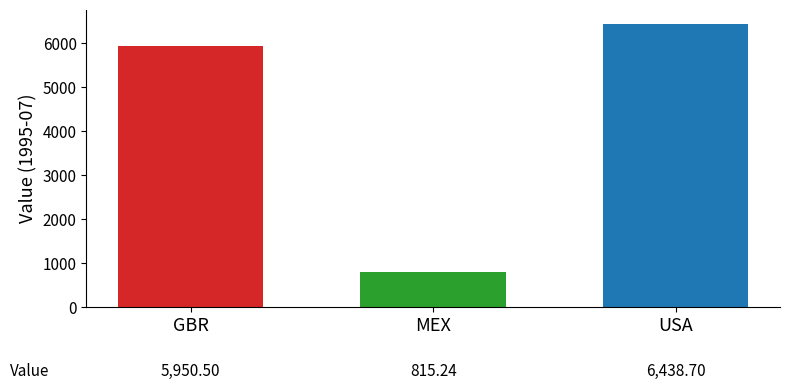

What is the minimum value shown in the chart?

815.2